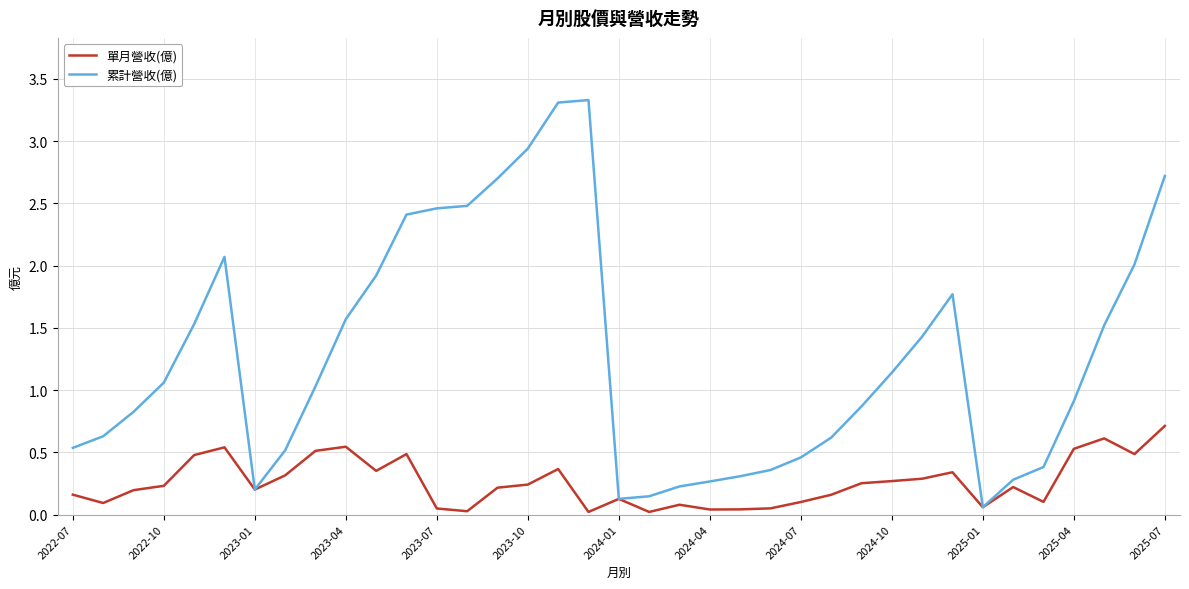

What is the greatest value displayed?

3.3